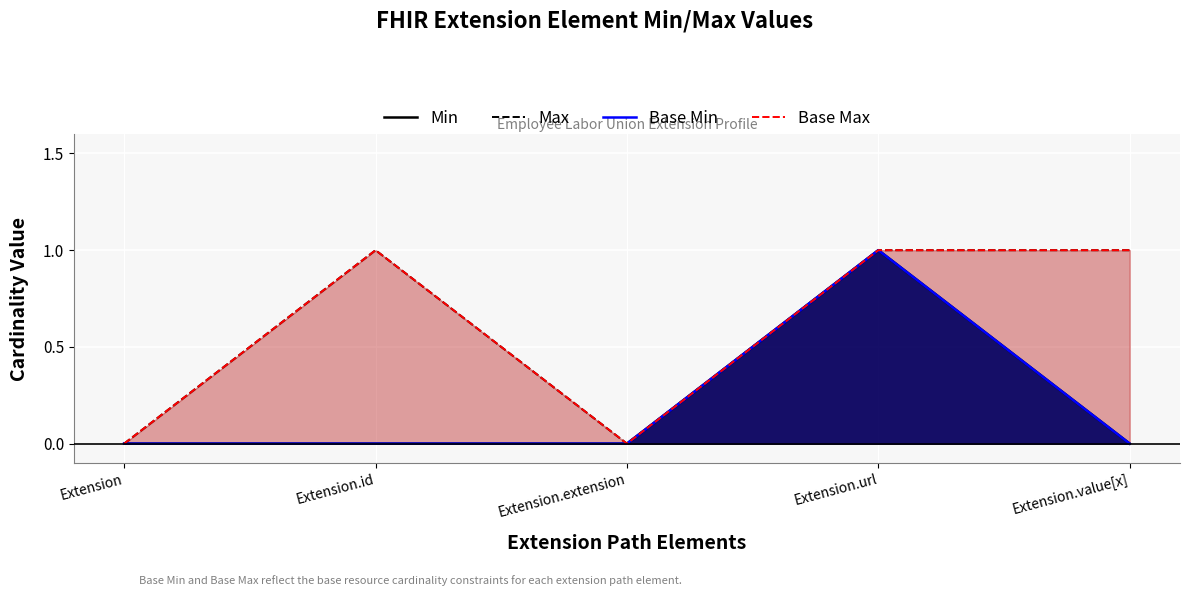

How many lines are shown in the chart?

4